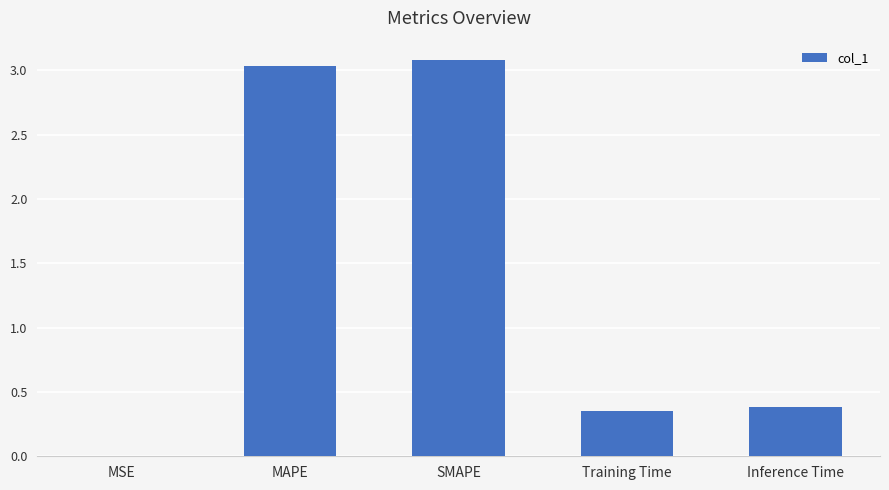

The value at Training Time is 0.4. True or false?

True